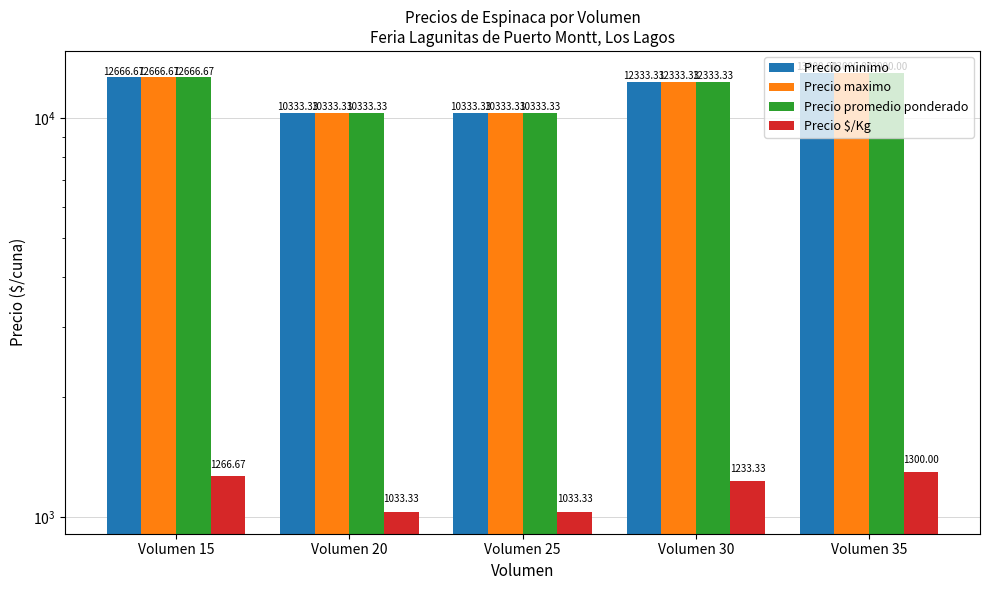

Which category has the lowest value across all series?

Volumen 20